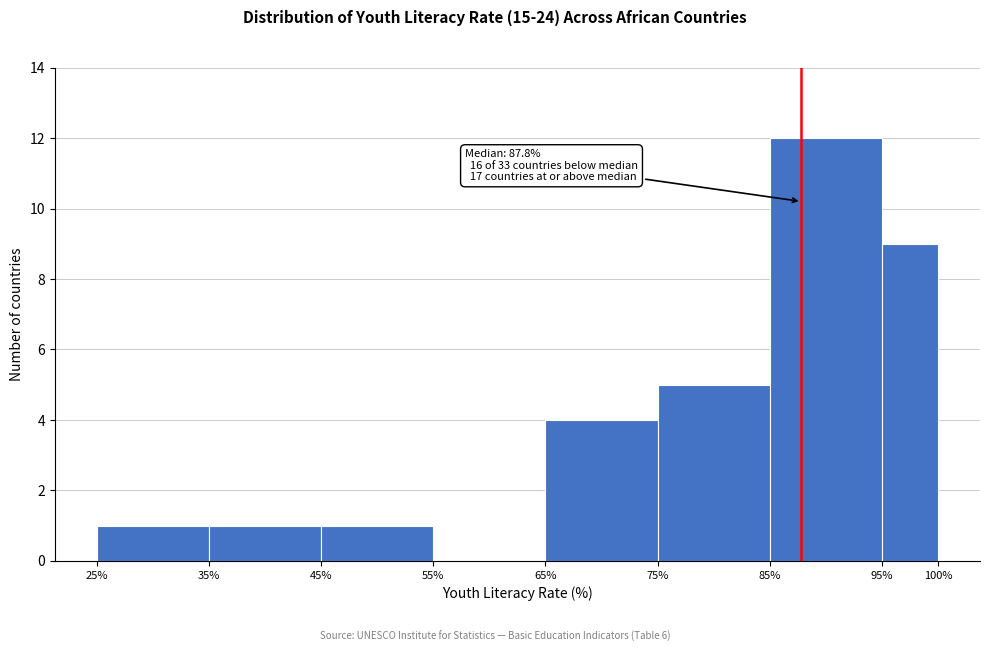

Which range on the x-axis has the tallest bar?

85% to 95%